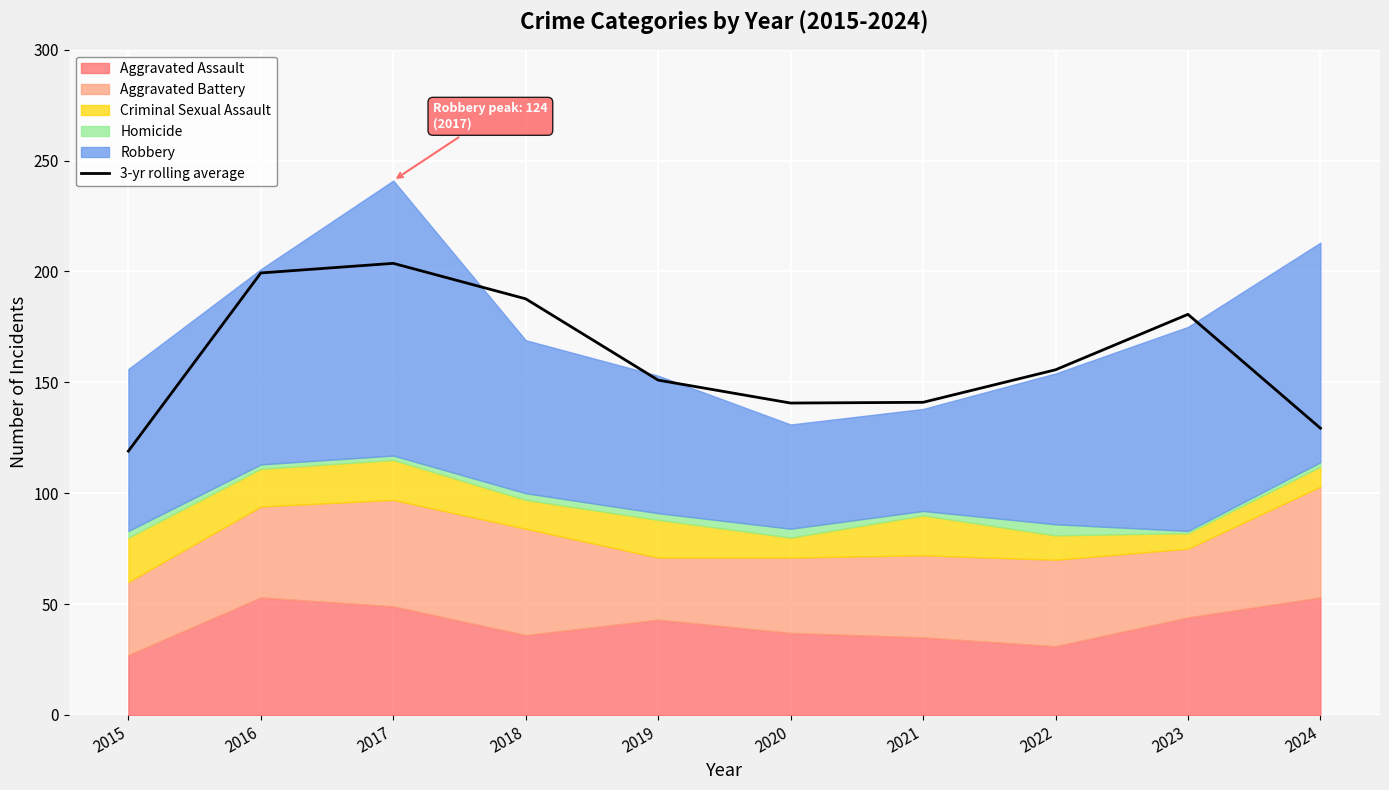

Reading left to right, list all the values displayed in this chart.

2015=119.0	2016=199.3	2017=203.7	2018=187.7	2019=151.0	2020=140.7	2021=141.0	2022=155.7	2023=180.7	2024=129.3